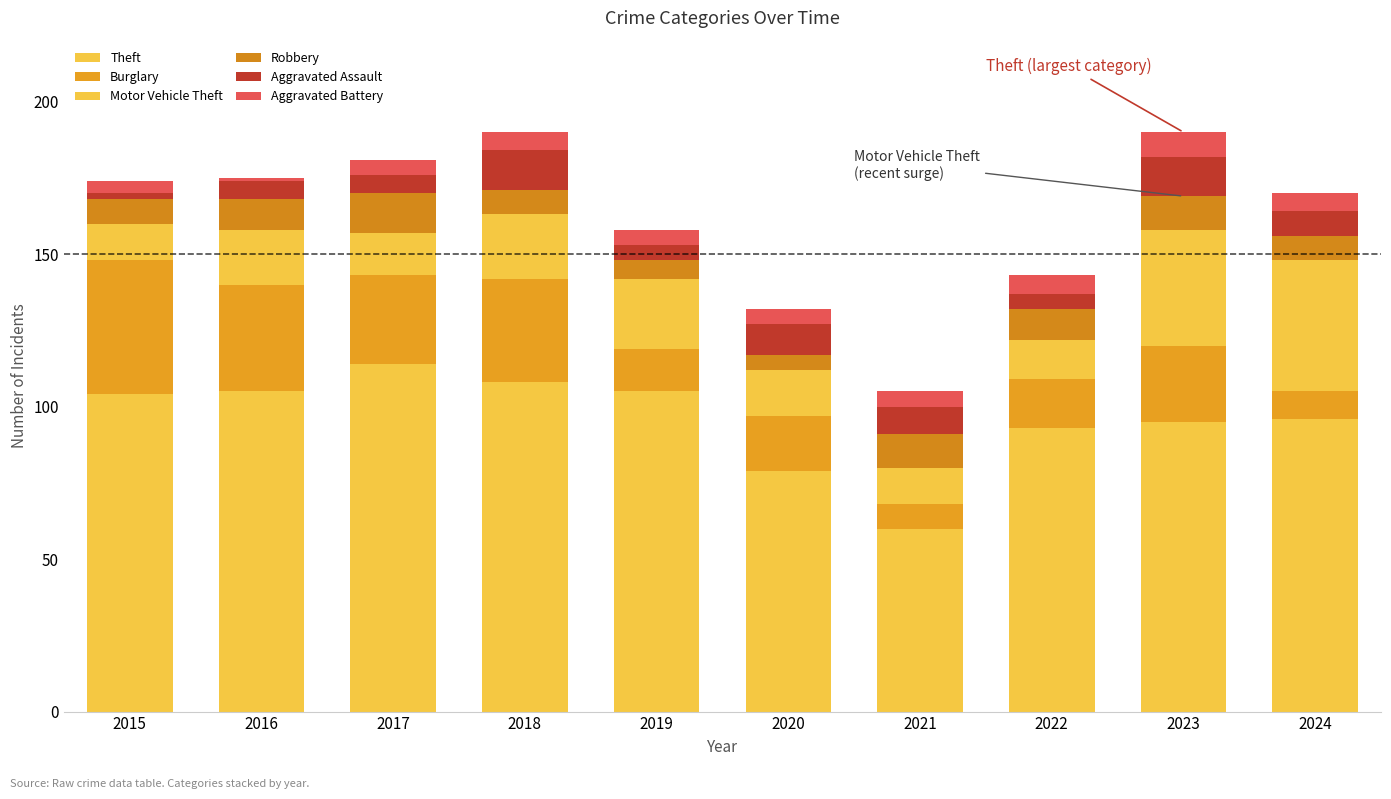

Count the number of data series in this chart.

6